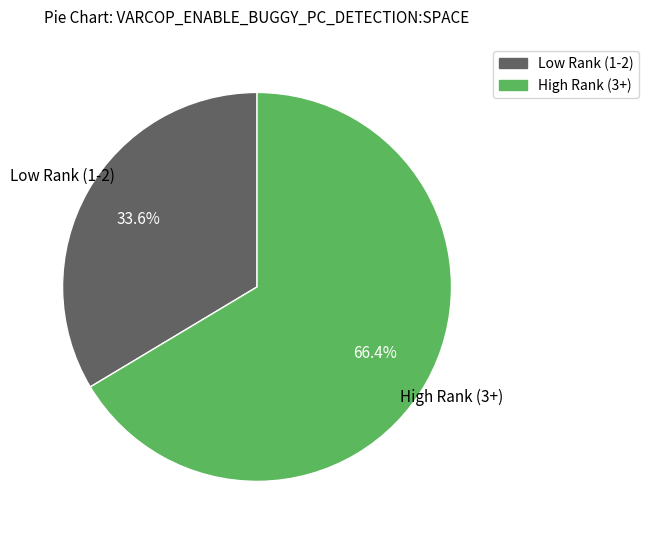

What is the largest slice in the pie chart?

High Rank (3+)